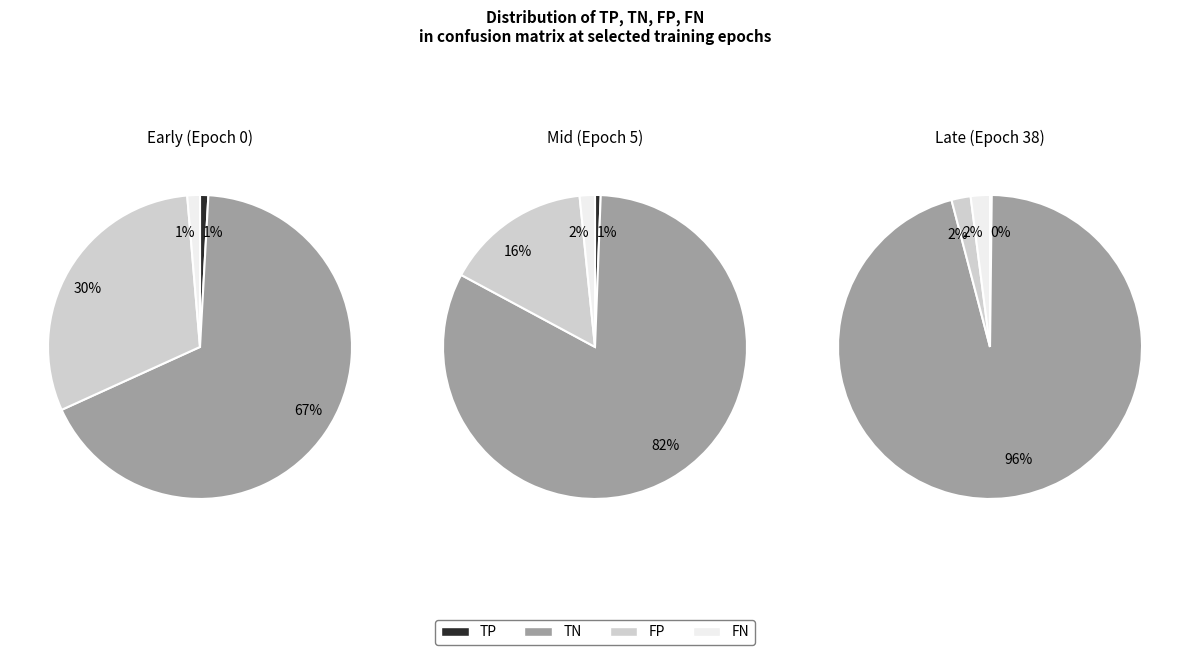

Does Epoch 38 account for over 50% of the chart?

No